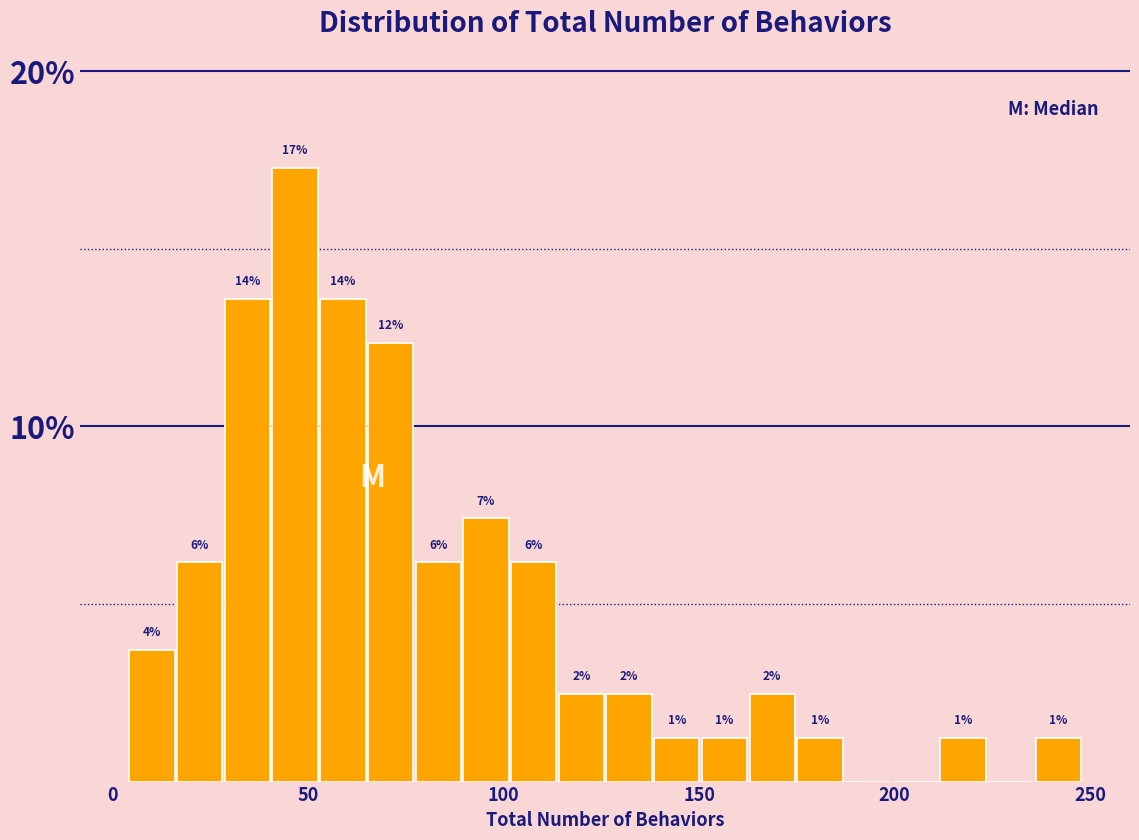

Around what value on the x-axis is the tallest bar? Give the approximate position of its centre, as read against the axis.

45